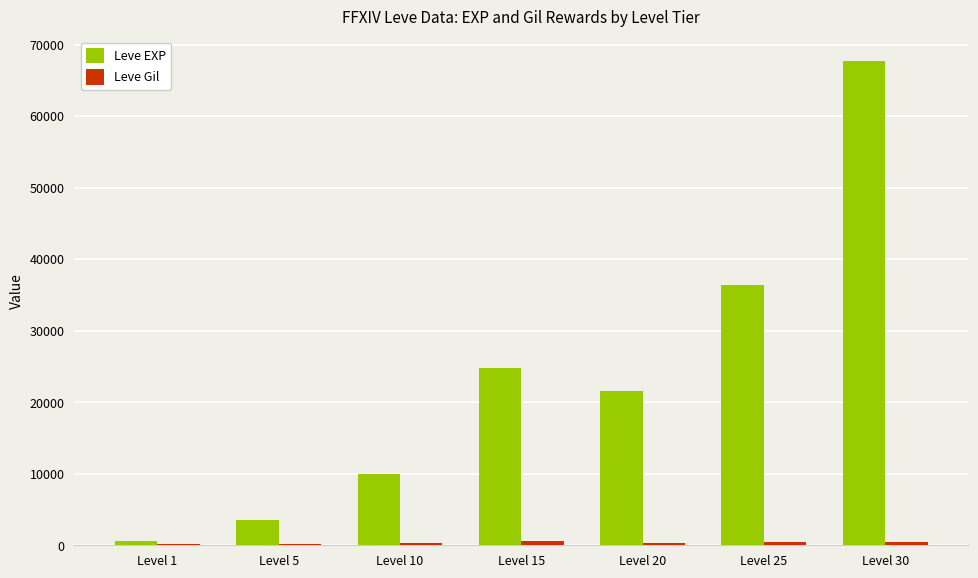

What is the maximum value shown in the chart?

67730